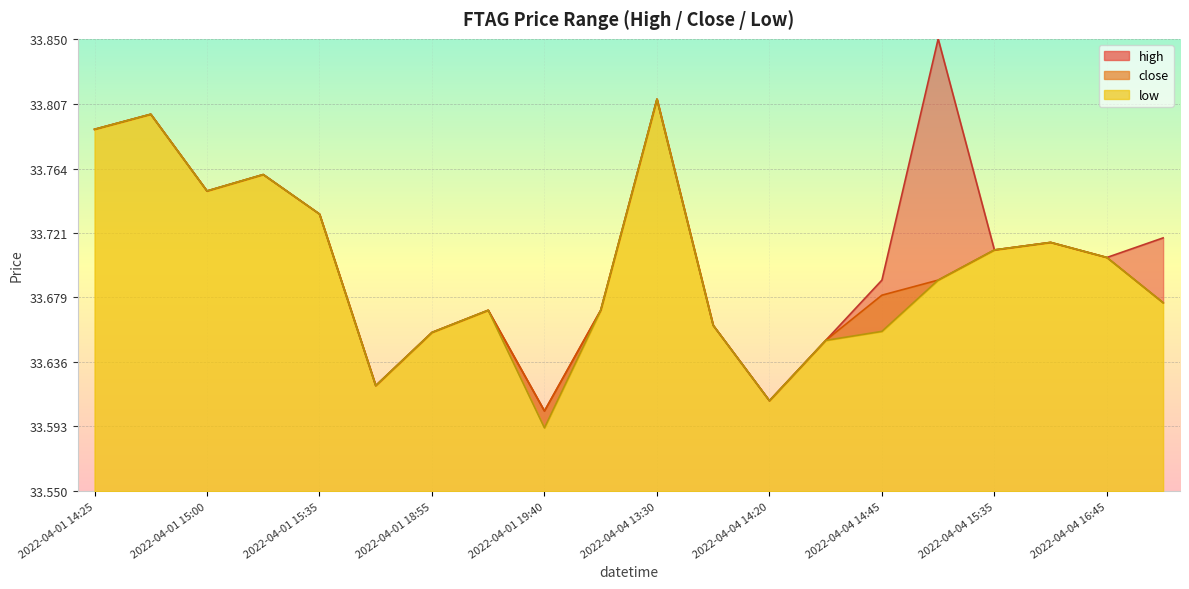

At how many categories does at least one series exceed 33?

20